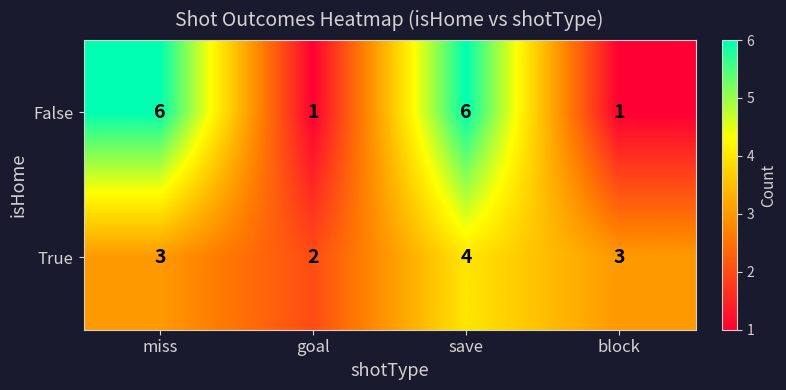

At miss, list the series in order from largest to smallest.

False, True